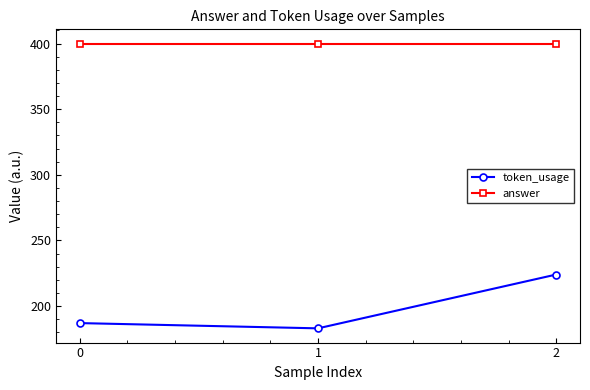

Reading left to right, what are all the values shown in this chart?

token_usage: 0=187	1=183	2=224
answer: 0=400	1=400	2=400